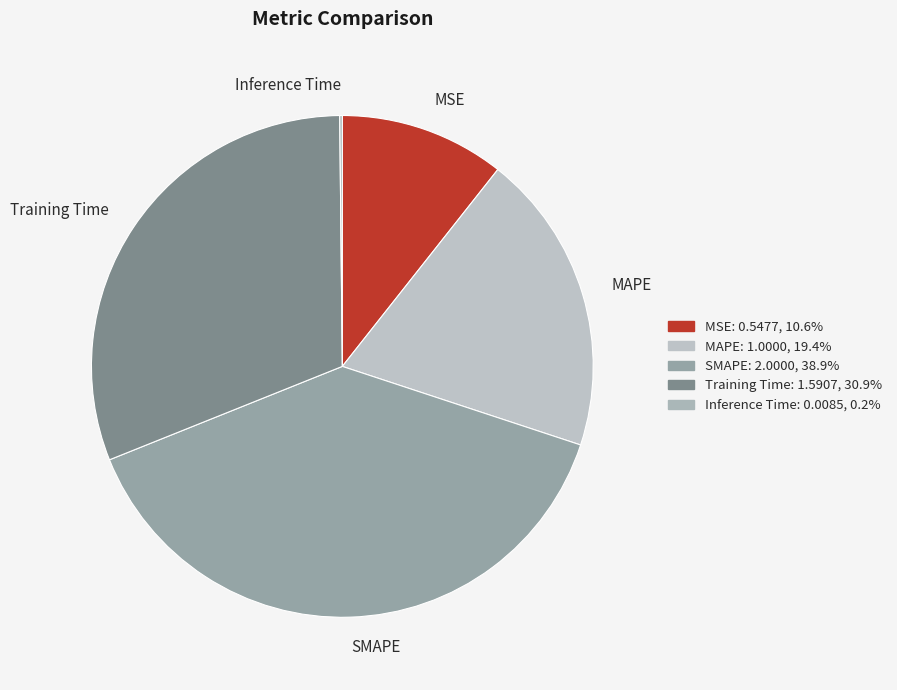

What is the ratio of the value at SMAPE to the value at Training Time?

1.3